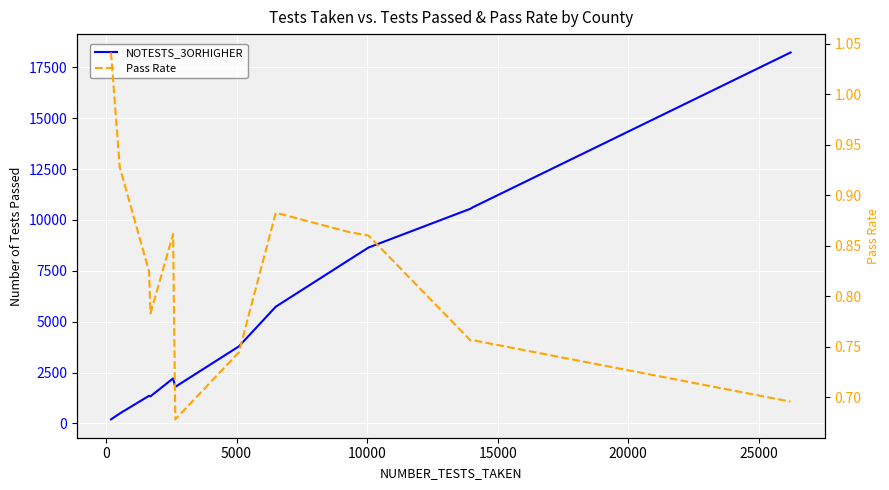

True or false: Pass Rate and NOTESTS_3ORHIGHER intersect in this chart.

False